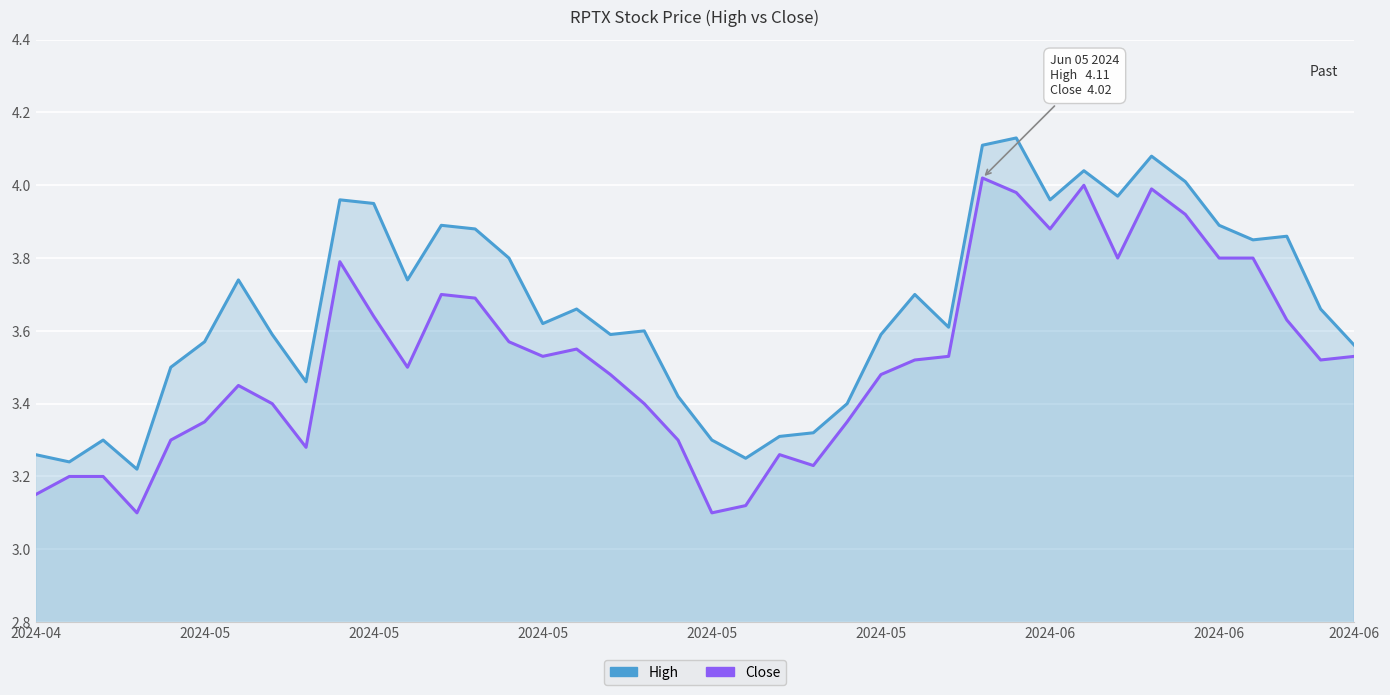

What value does the High series have at 2024-05?

3.2